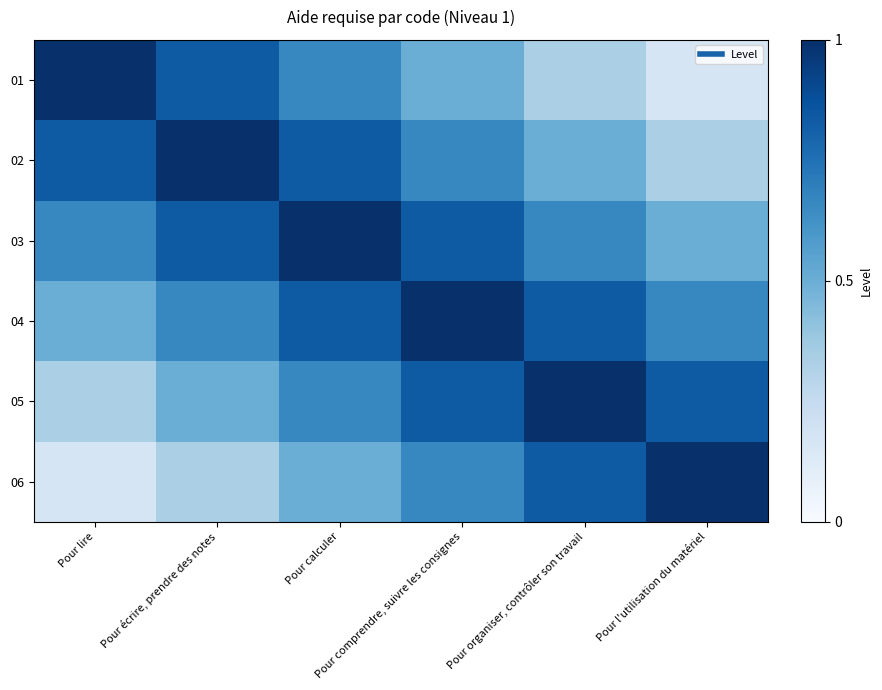

Reading left to right, list all the values displayed in this chart.

01: Pour lire=1.0	Pour écrire, prendre des notes=0.8	Pour calculer=0.7	Pour comprendre, suivre les consignes=0.5	Pour organiser, contrôler son travail=0.3	Pour l'utilisation du matériel=0.2
02: Pour lire=0.8	Pour écrire, prendre des notes=1.0	Pour calculer=0.8	Pour comprendre, suivre les consignes=0.7	Pour organiser, contrôler son travail=0.5	Pour l'utilisation du matériel=0.3
03: Pour lire=0.7	Pour écrire, prendre des notes=0.8	Pour calculer=1.0	Pour comprendre, suivre les consignes=0.8	Pour organiser, contrôler son travail=0.7	Pour l'utilisation du matériel=0.5
04: Pour lire=0.5	Pour écrire, prendre des notes=0.7	Pour calculer=0.8	Pour comprendre, suivre les consignes=1.0	Pour organiser, contrôler son travail=0.8	Pour l'utilisation du matériel=0.7
05: Pour lire=0.3	Pour écrire, prendre des notes=0.5	Pour calculer=0.7	Pour comprendre, suivre les consignes=0.8	Pour organiser, contrôler son travail=1.0	Pour l'utilisation du matériel=0.8
06: Pour lire=0.2	Pour écrire, prendre des notes=0.3	Pour calculer=0.5	Pour comprendre, suivre les consignes=0.7	Pour organiser, contrôler son travail=0.8	Pour l'utilisation du matériel=1.0